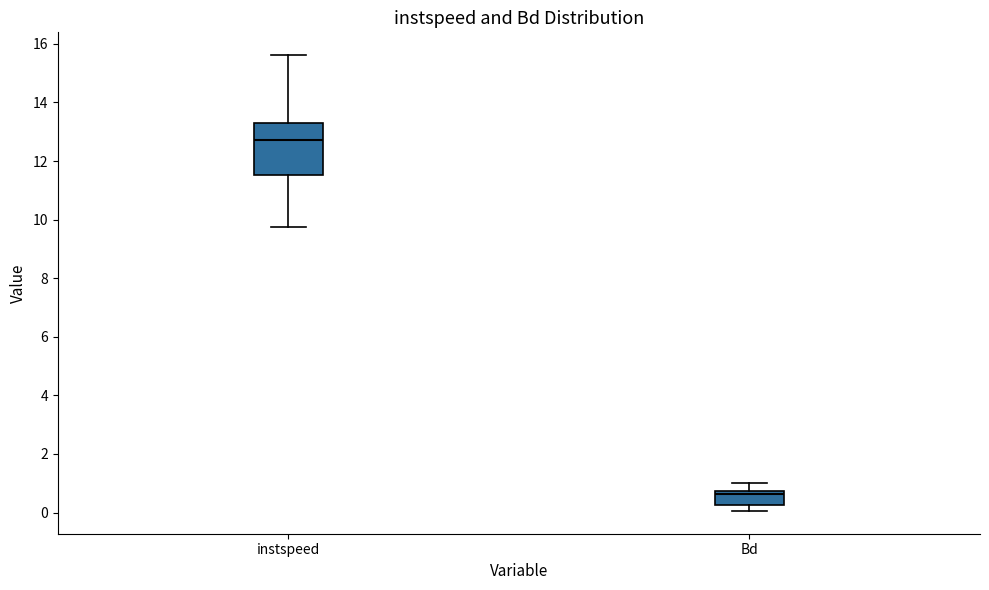

Comparing the boxes themselves (not the whiskers), which one is the tallest?

instspeed